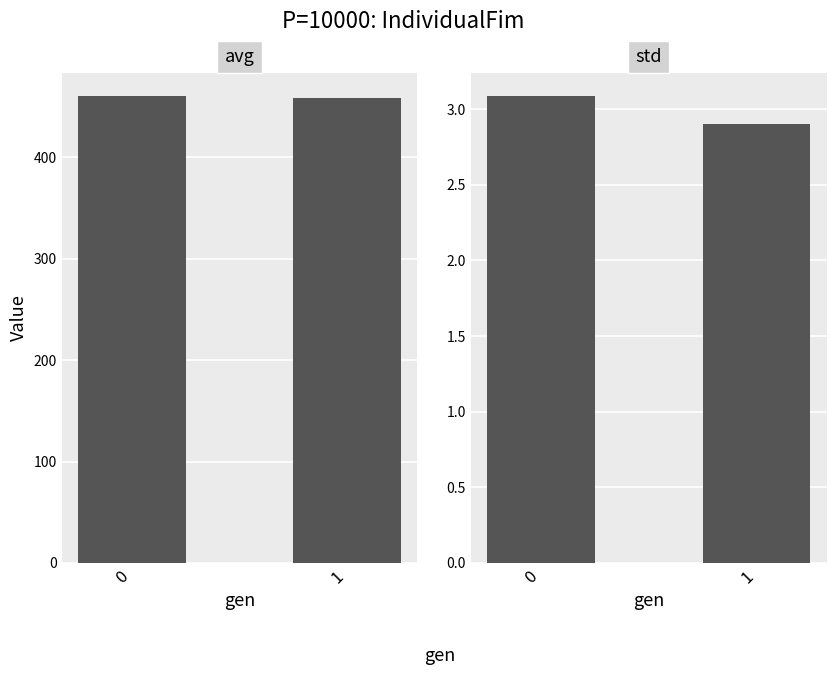

Is the value of std at 1 greater than the value of avg at 1?

No